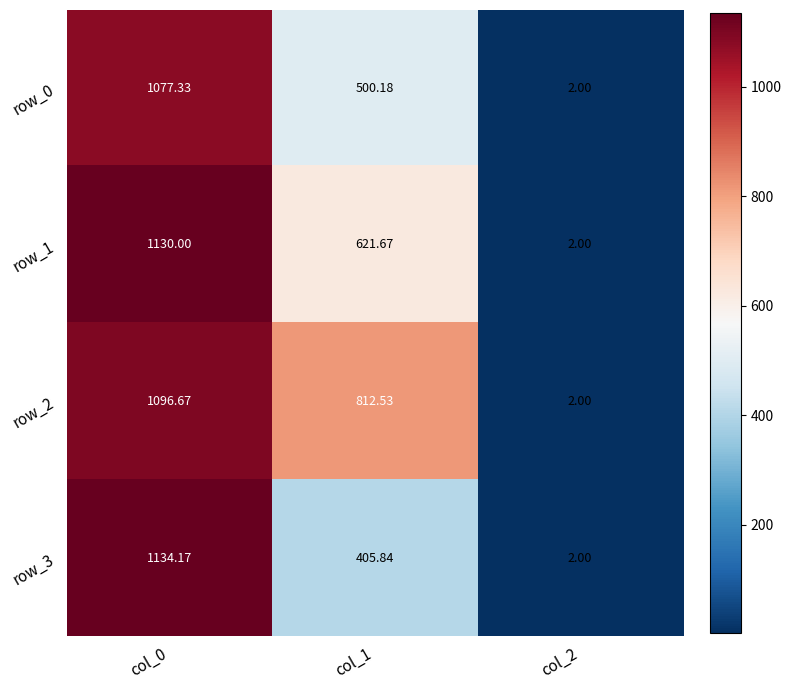

What is the smallest value displayed?

2.0